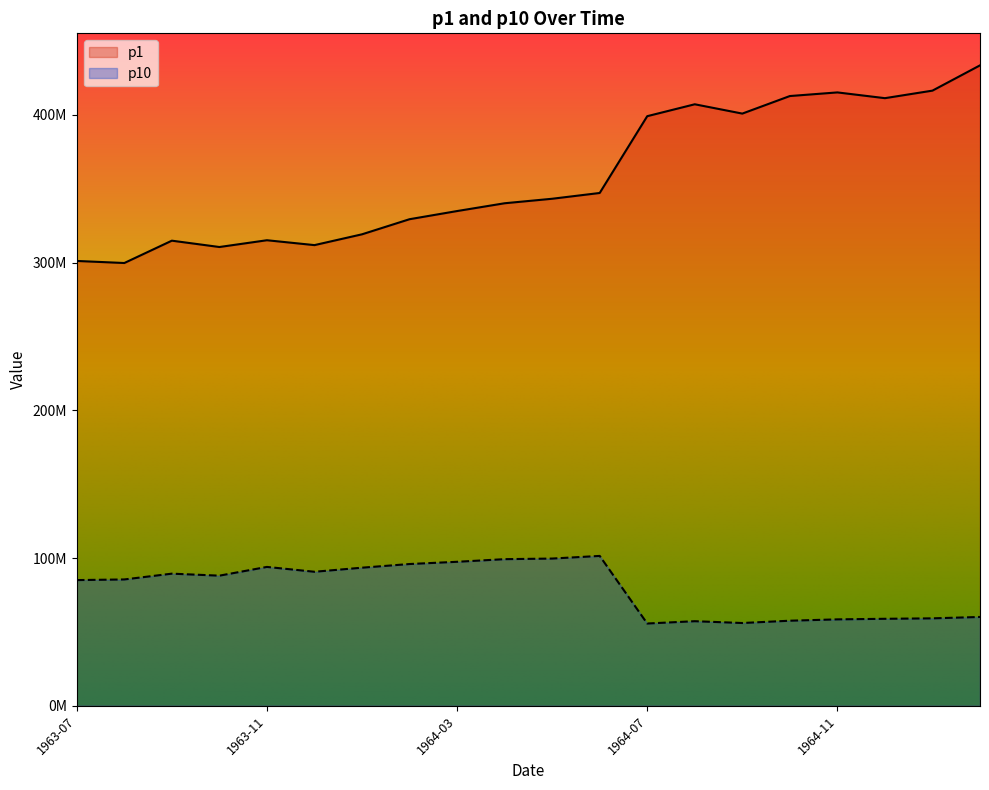

Does the chart have visible grid lines?

No